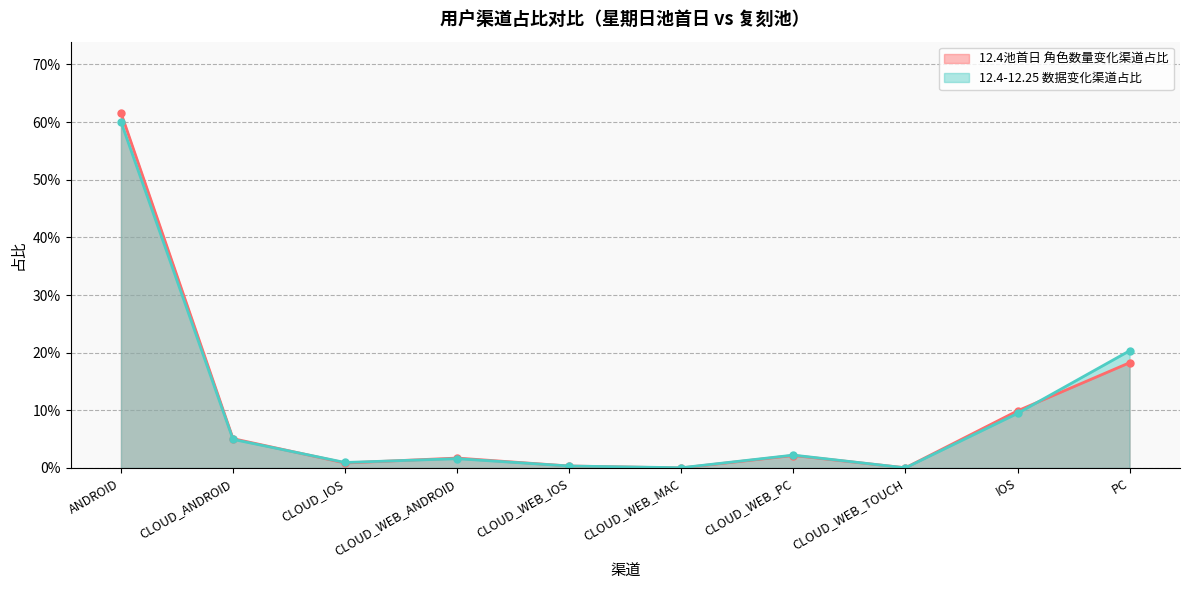

Reading right to left, extract all data points from this chart.

PC=0.2	IOS=0.1	CLOUD_WEB_TOUCH=0.0	CLOUD_WEB_PC=0.0	CLOUD_WEB_MAC=0.0	CLOUD_WEB_IOS=0.0	CLOUD_WEB_ANDROID=0.0	CLOUD_IOS=0.0	CLOUD_ANDROID=0.0	ANDROID=0.6